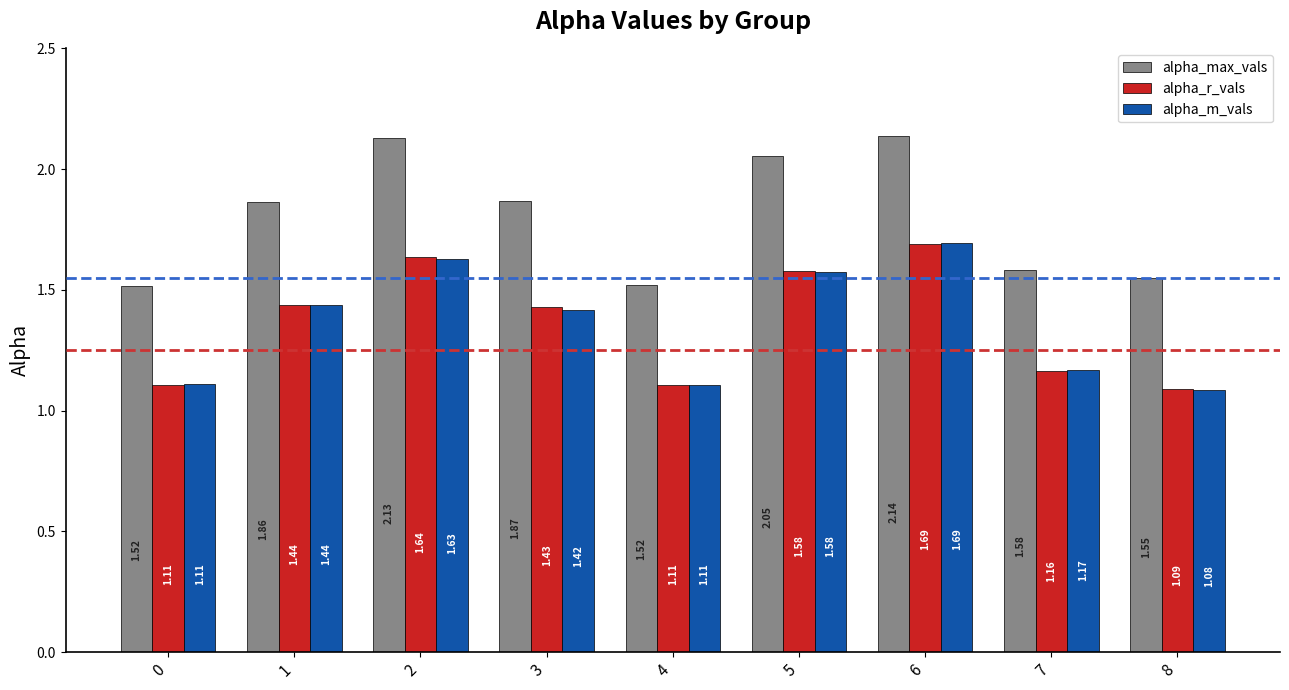

The alpha_max_vals series shows 2.1 at 0. True or false?

False